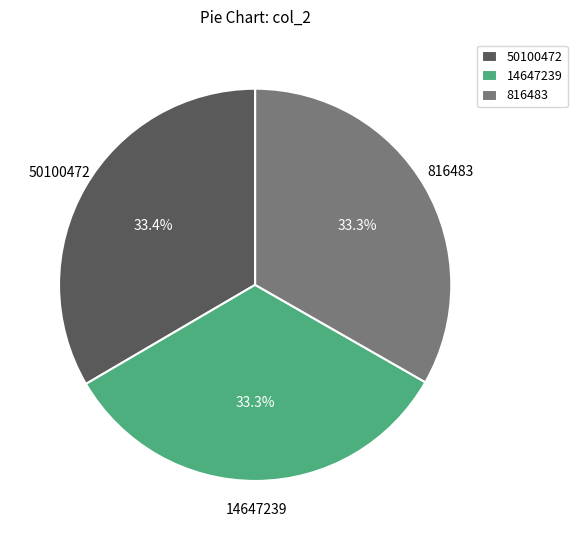

How many segments does this pie chart have?

3